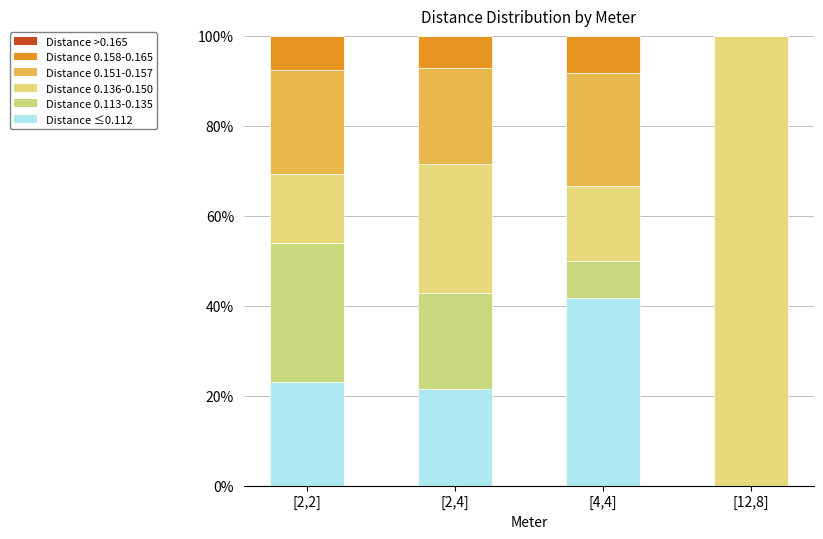

Which has a higher value, [2,2] or [2,4]?

[2,2]